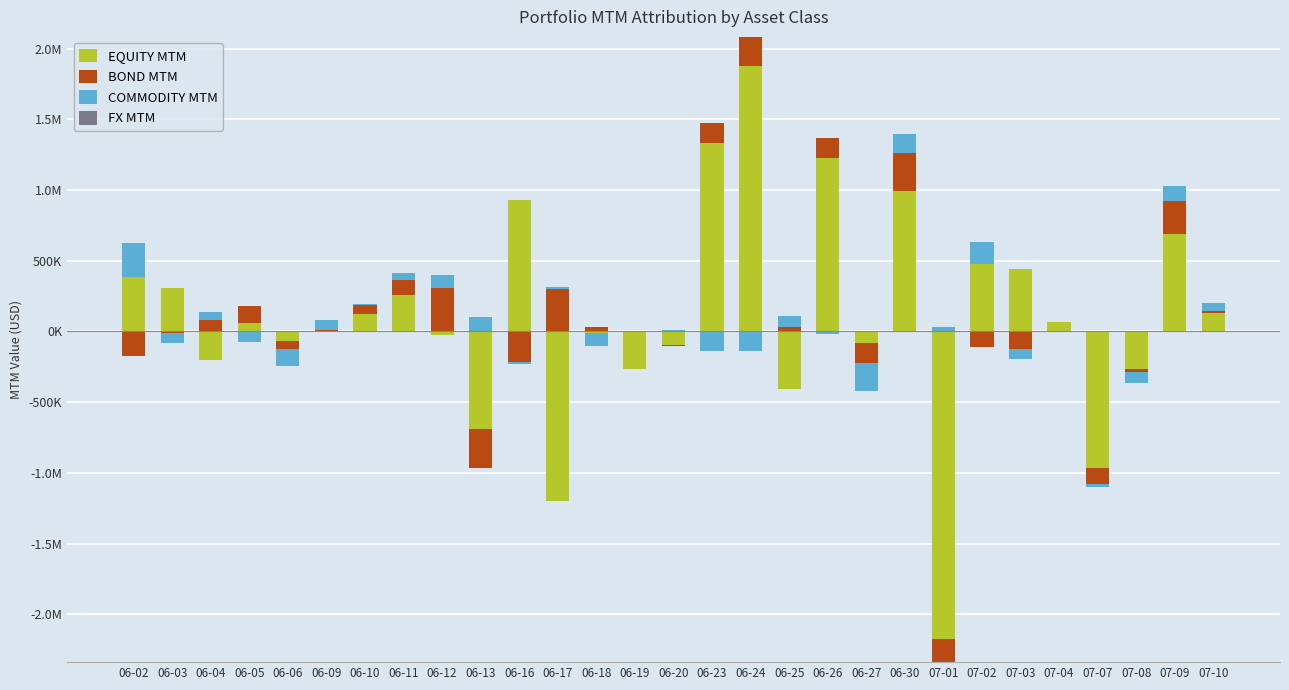

List the labels in order of BOND MTM value, largest first.

06-12, 06-17, 06-30, 07-09, 06-24, 06-26, 06-23, 06-05, 06-11, 06-04, 06-10, 06-25, 06-18, 06-09, 07-10, 06-02, 06-03, 06-06, 06-13, 06-16, 06-19, 06-20, 06-27, 07-01, 07-02, 07-03, 07-04, 07-07, 07-08